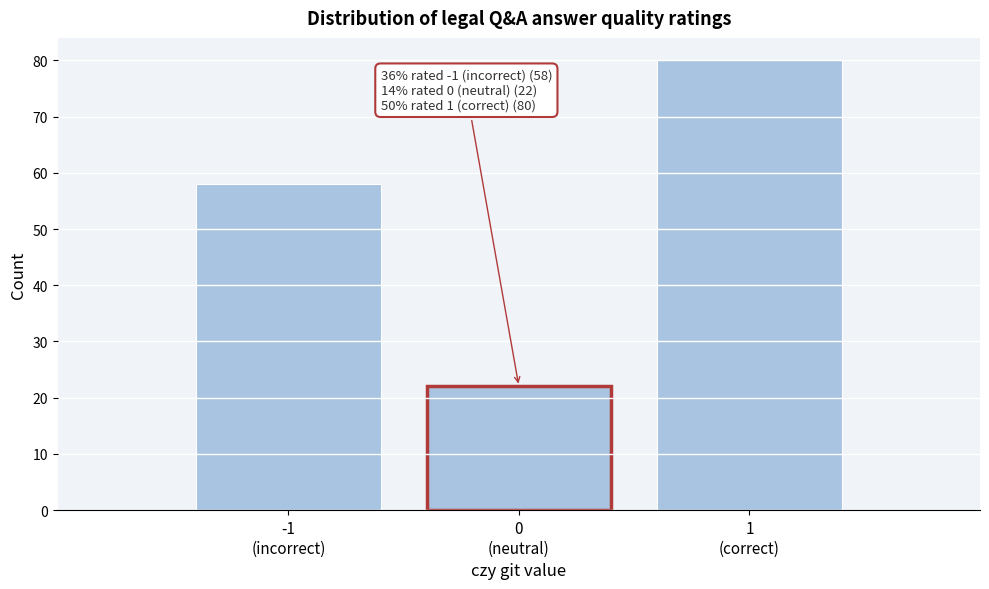

Reading left to right, what are all the values shown in this chart?

58	22	80